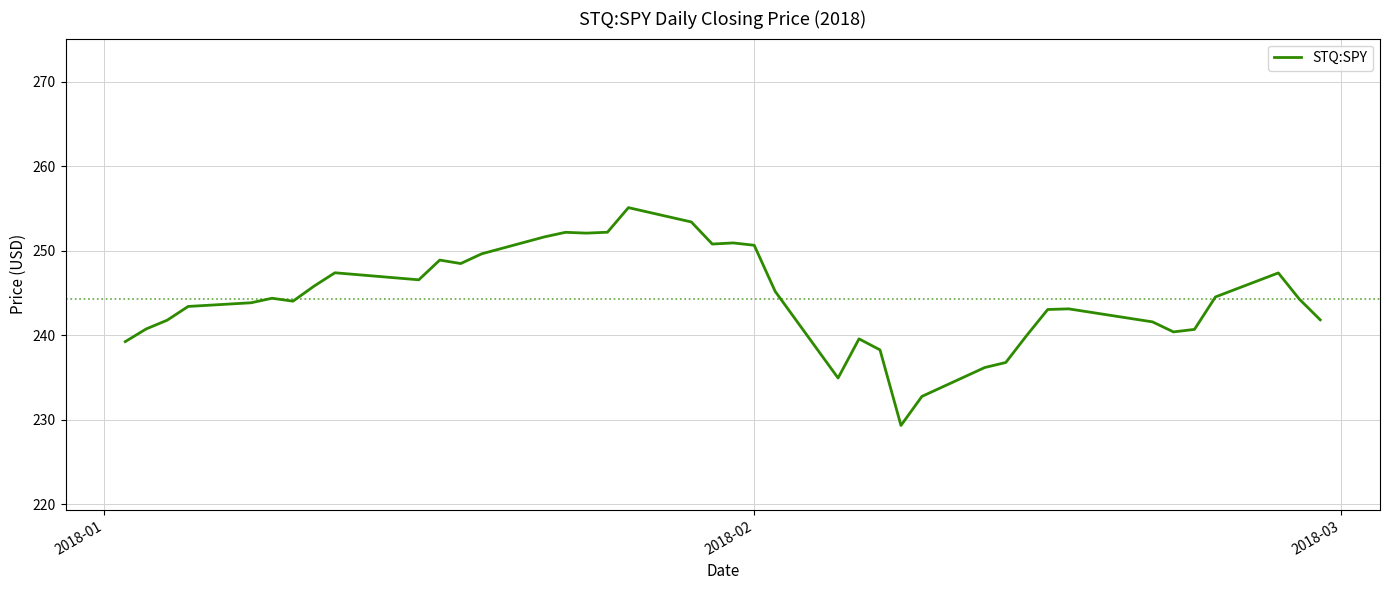

What is the greatest value displayed?

255.1